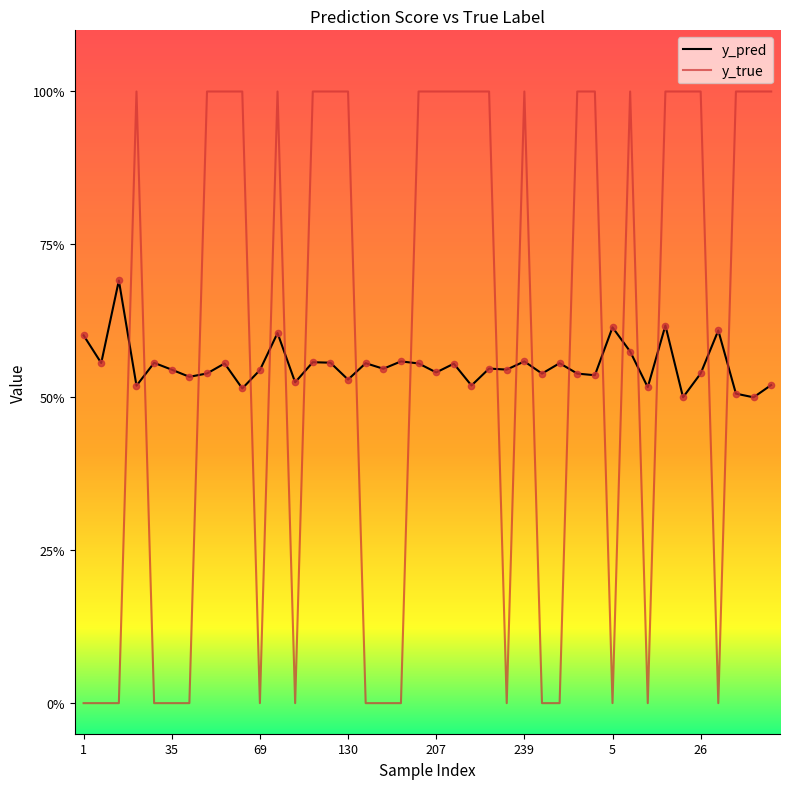

What are all the series names shown in the legend?

y_pred, y_true